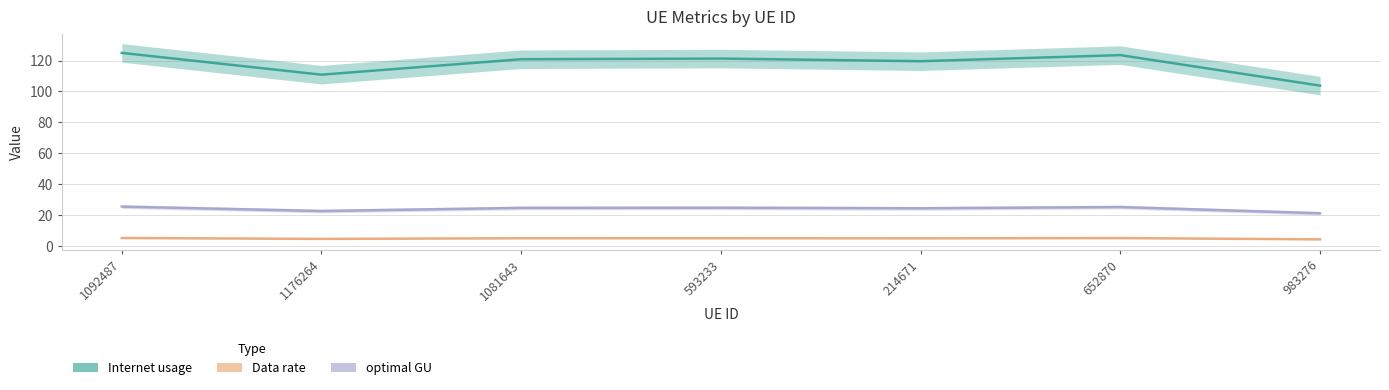

In optimal GU, how many points are higher than both neighbors (excluding endpoints)?

2